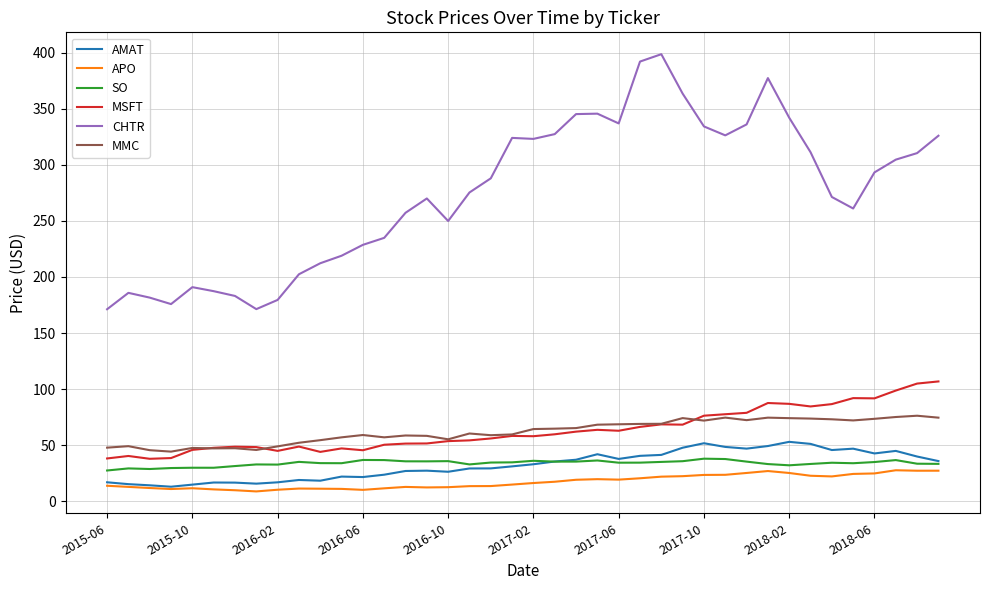

True or false: MMC and CHTR cross at least once.

False